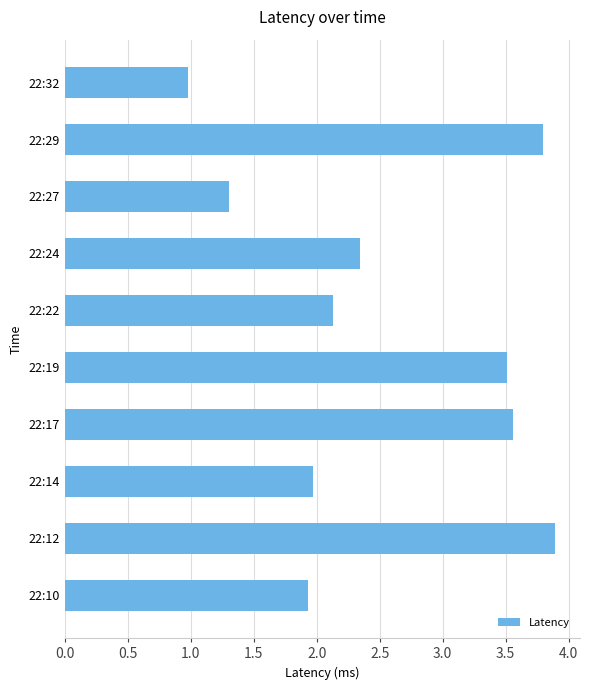

What is the greatest value displayed?

3.9